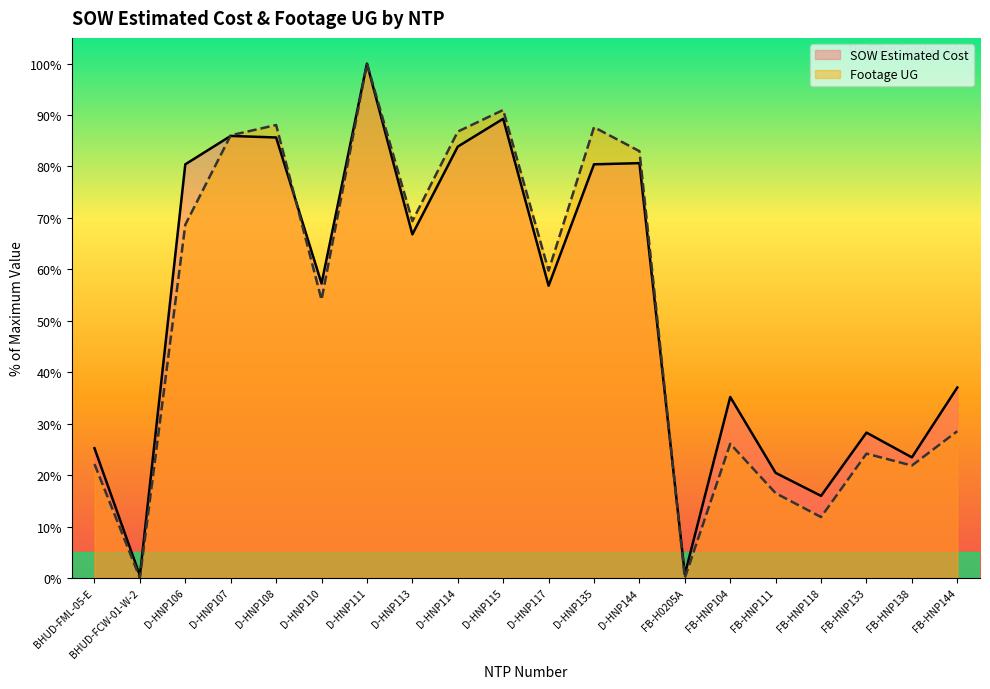

What is the label of the 6th point from the left?

D-HNP110